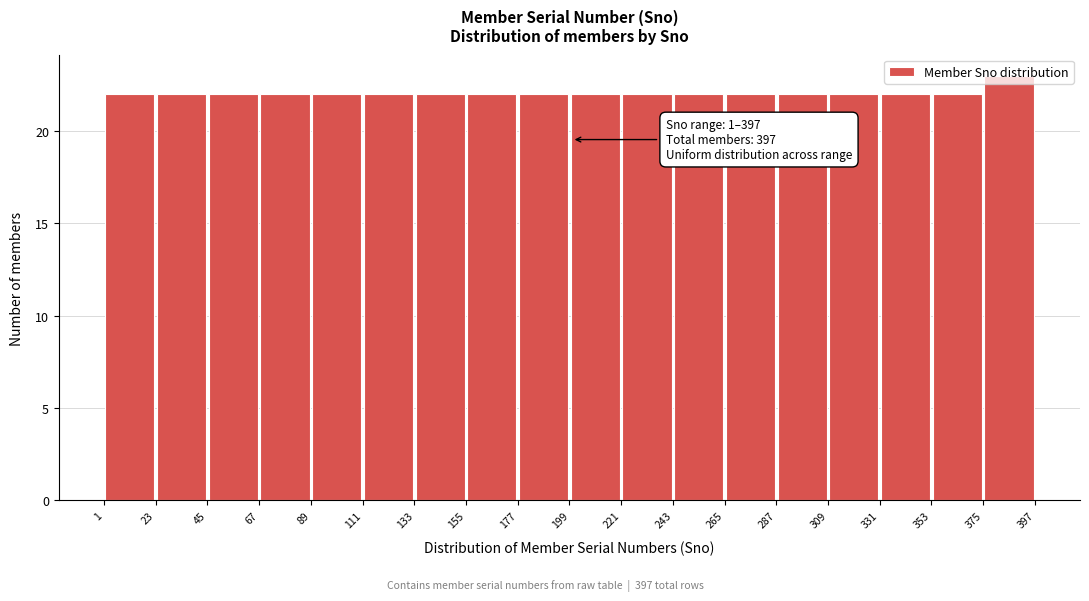

Over which range of the x-axis is the bar tallest?

375 to 397